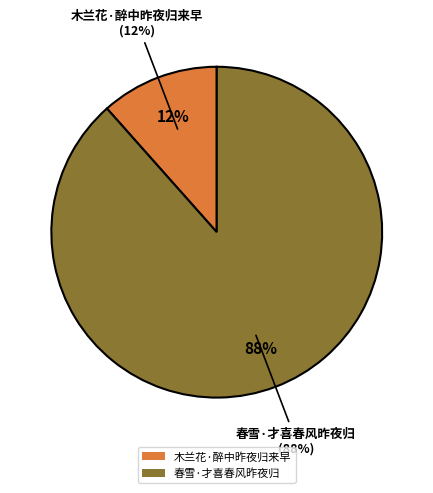

Is the sum of 春雪·才喜春风昨夜归 and 木兰花·醉中昨夜归来早 greater than half?

Yes